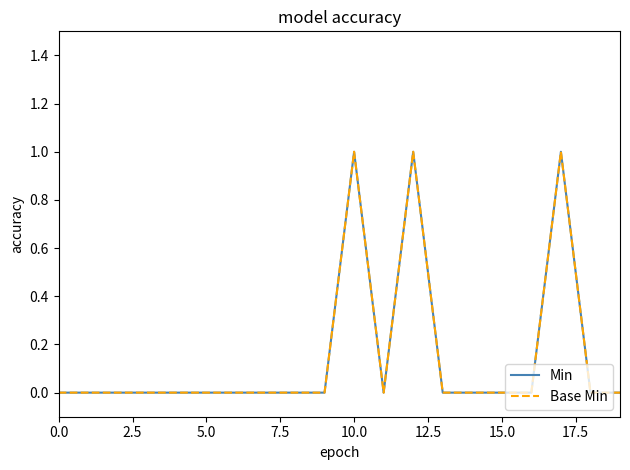

What is the sum of all Min values?

3